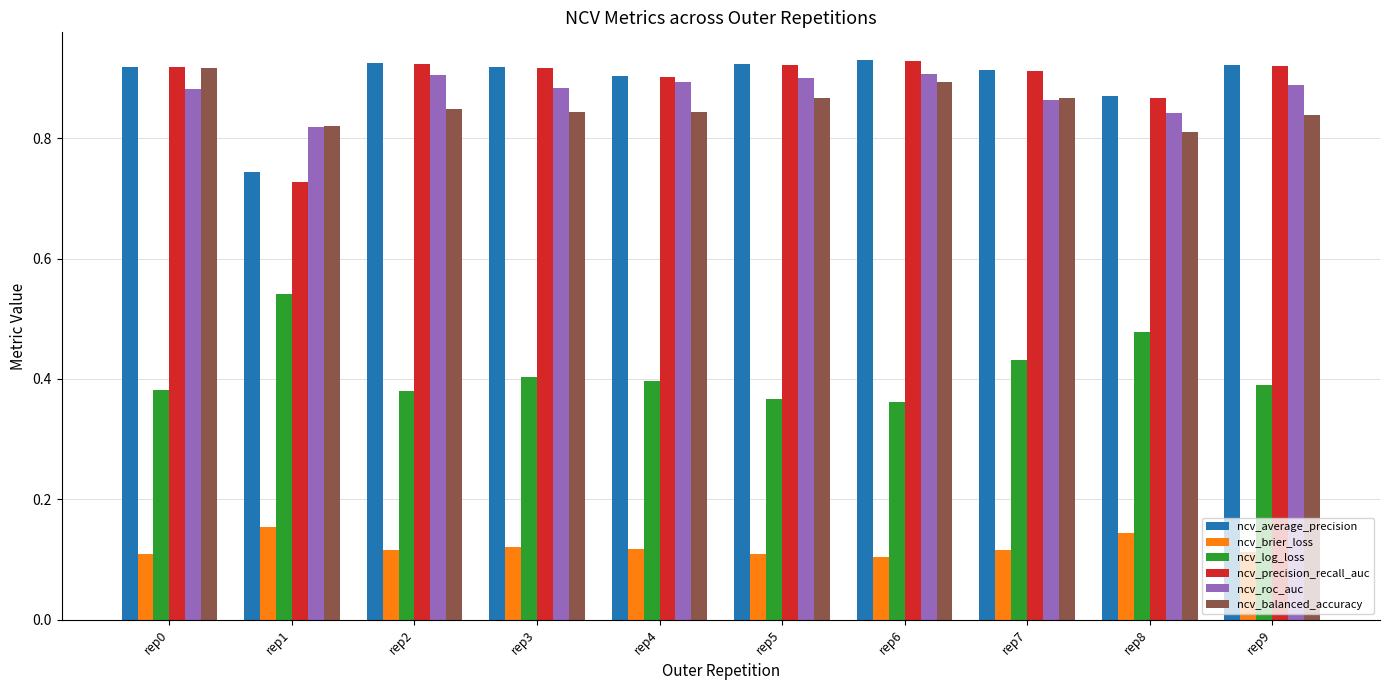

The ncv_brier_loss series shows 0.1 at rep3. True or false?

True